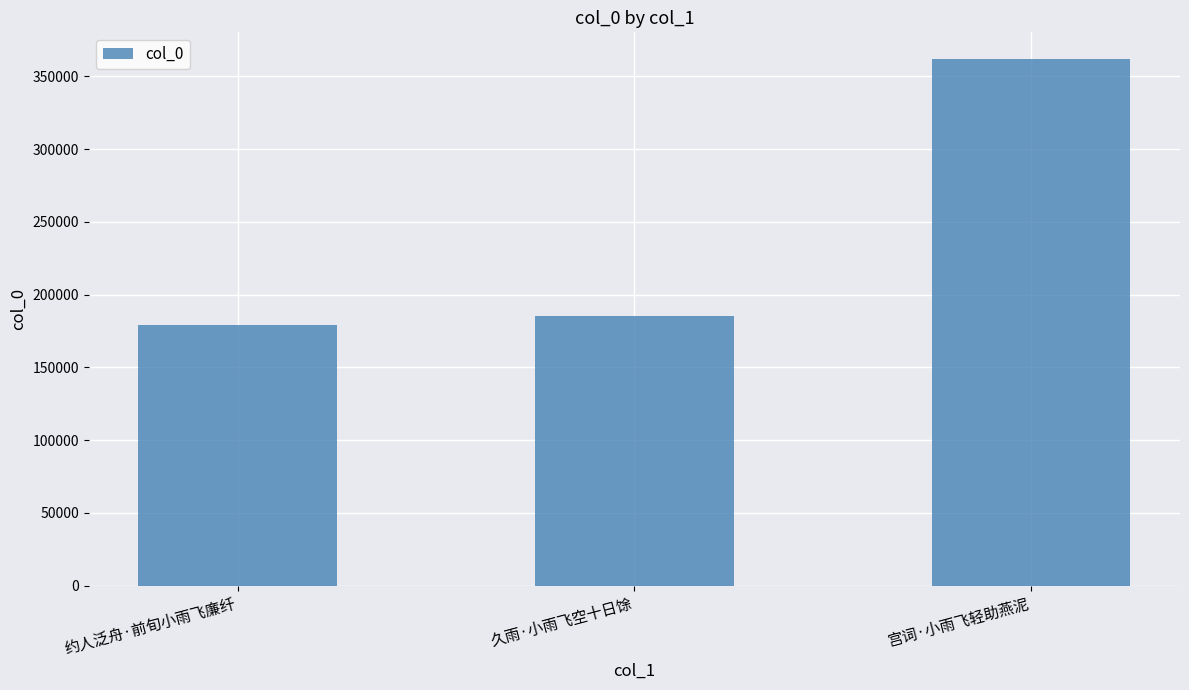

What is the greatest value displayed?

362153